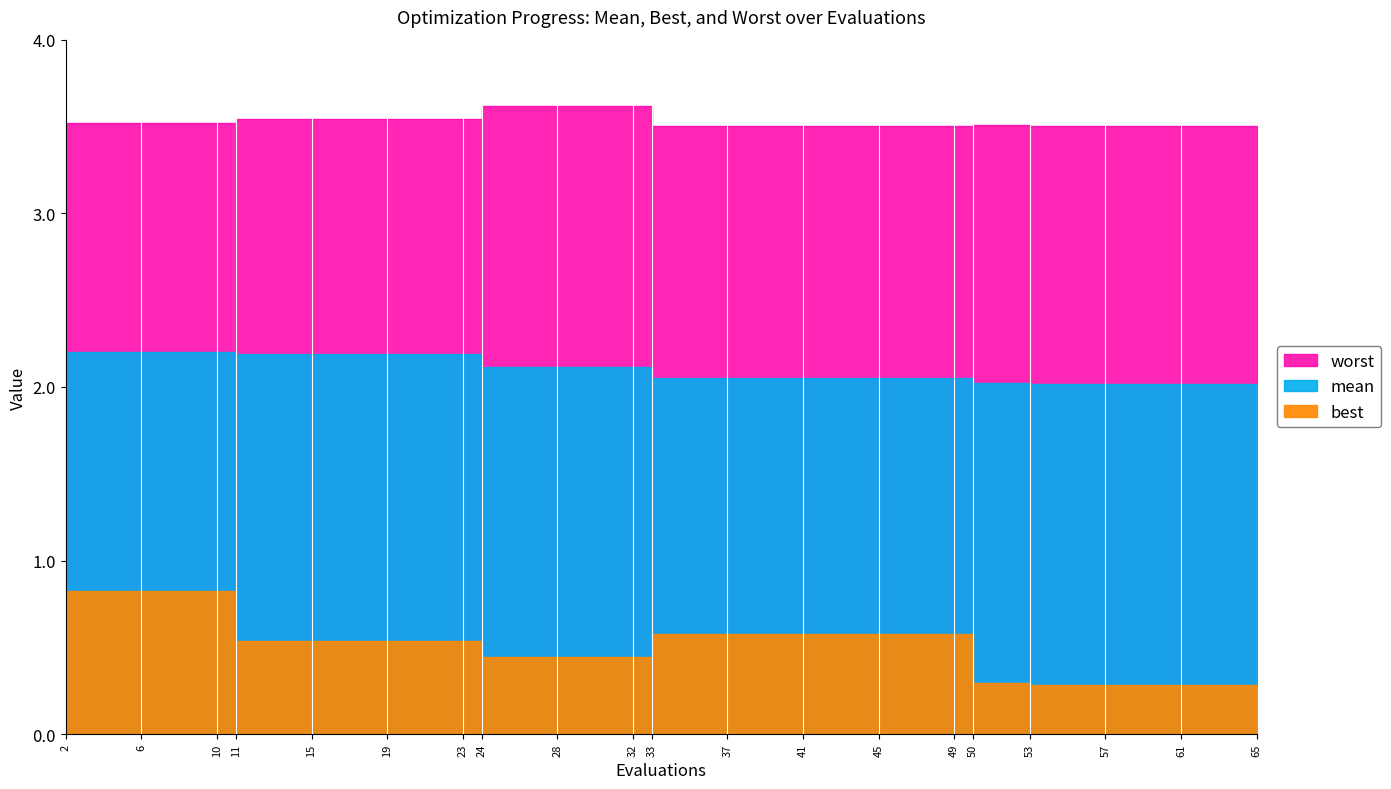

What is the difference between the maximum and minimum values in the mean series?

0.2